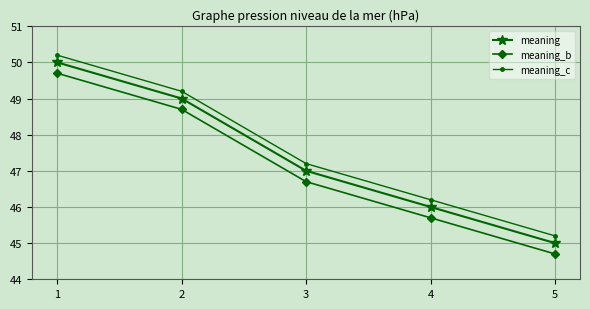

True or false: meaning_b has more than 1 points higher than both neighbors.

False